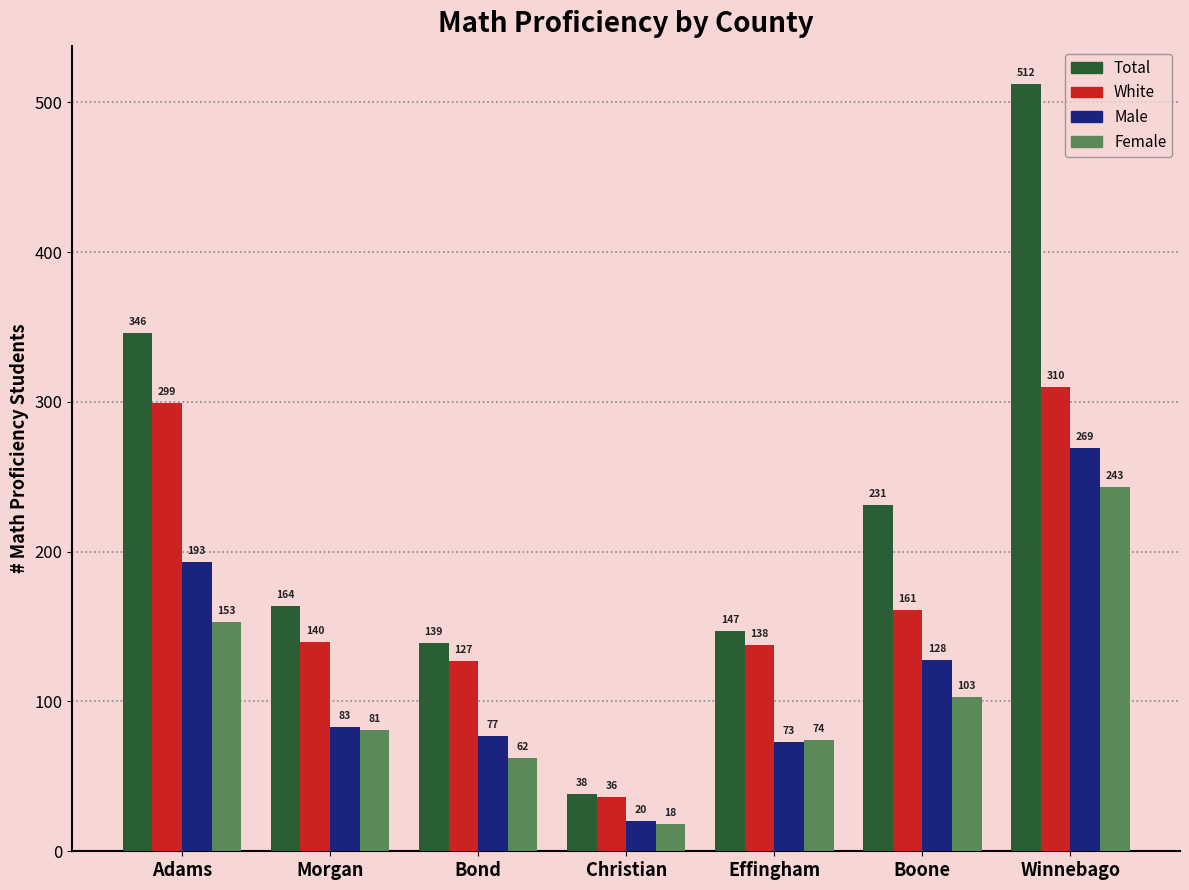

Where does the Male series first go above 83?

Adams